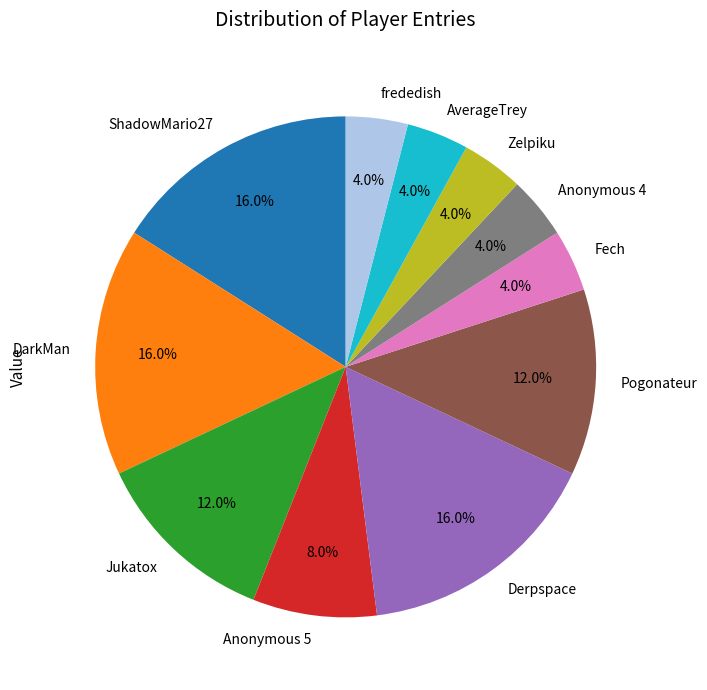

True or false: Pogonateur accounts for 12% of the total.

True